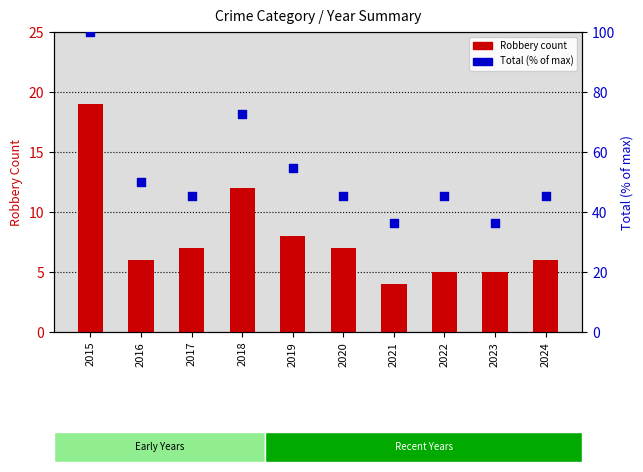

What is the total value across all series at 2022?

50.5